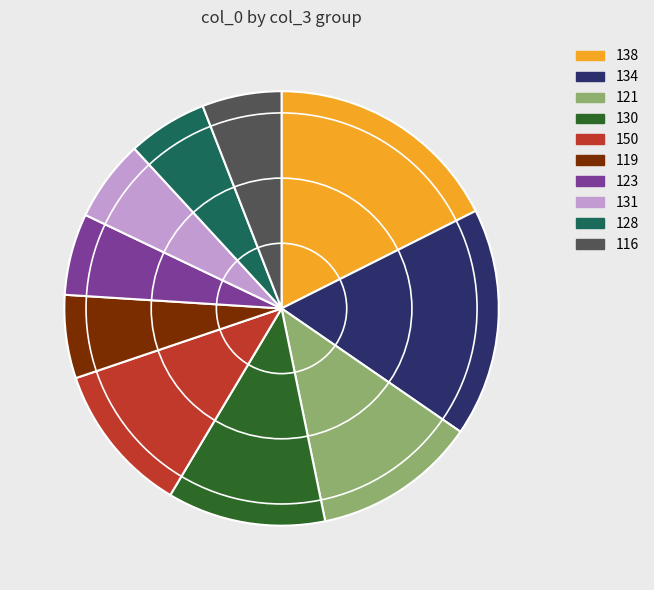

Does any single category account for the majority?

No